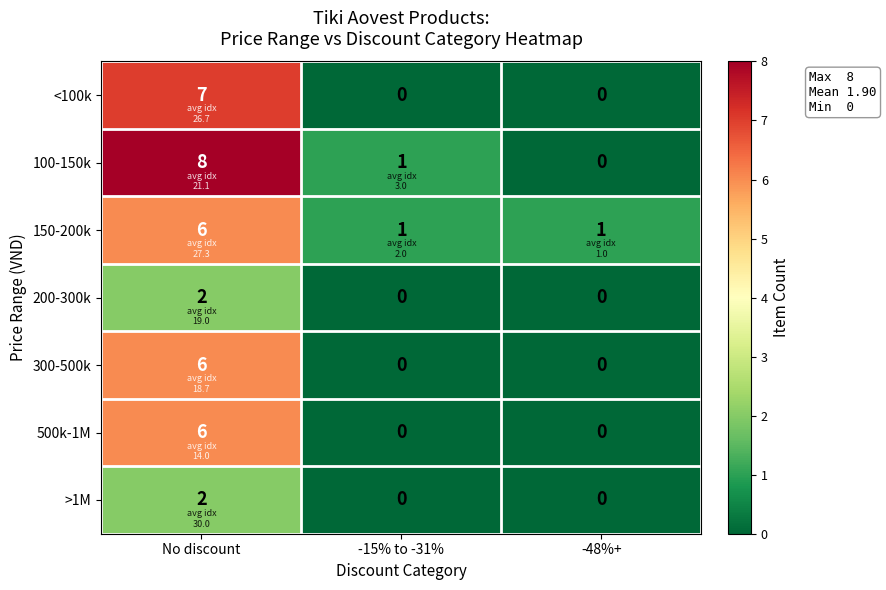

What is the greatest value displayed?

8